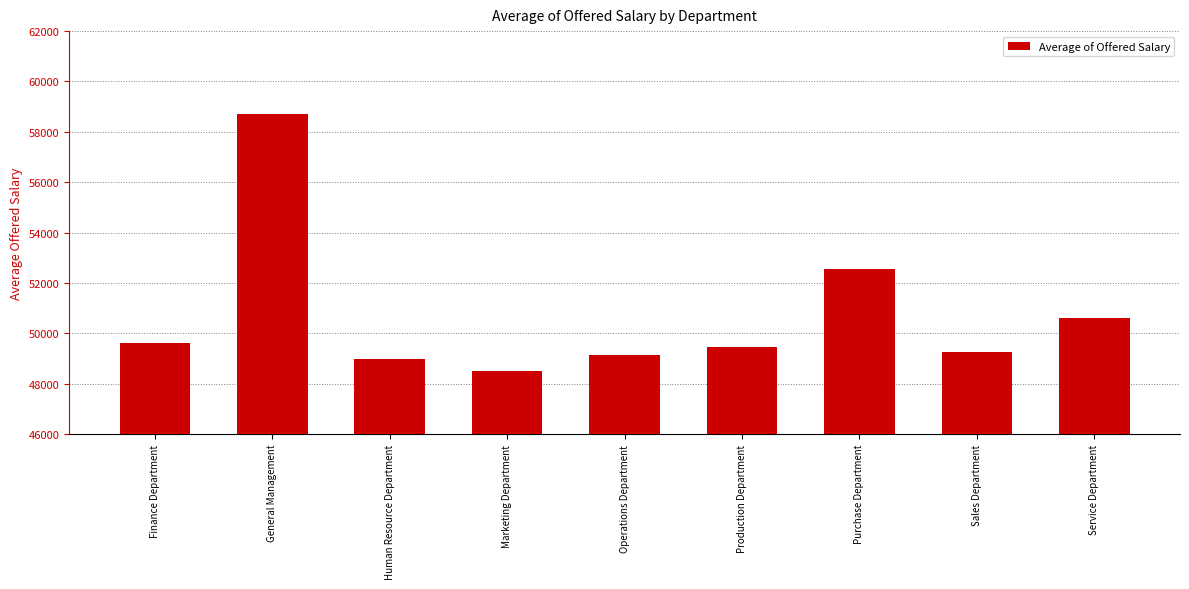

What is the sum of the values at Finance Department and Operations Department?

98779.4